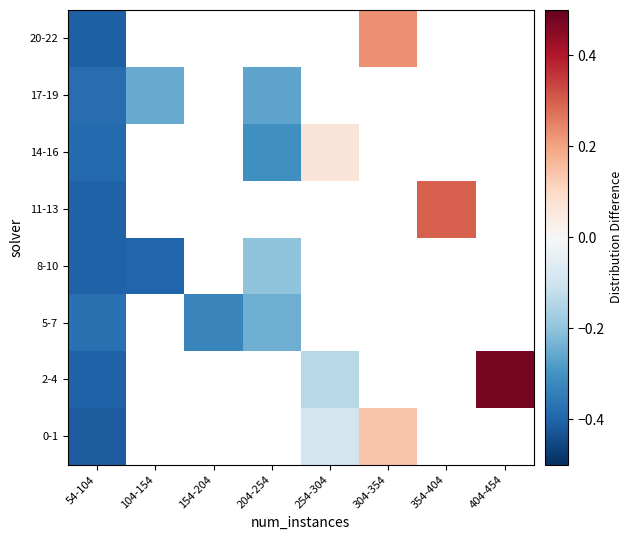

What is the minimum value for 8-10?

-0.4